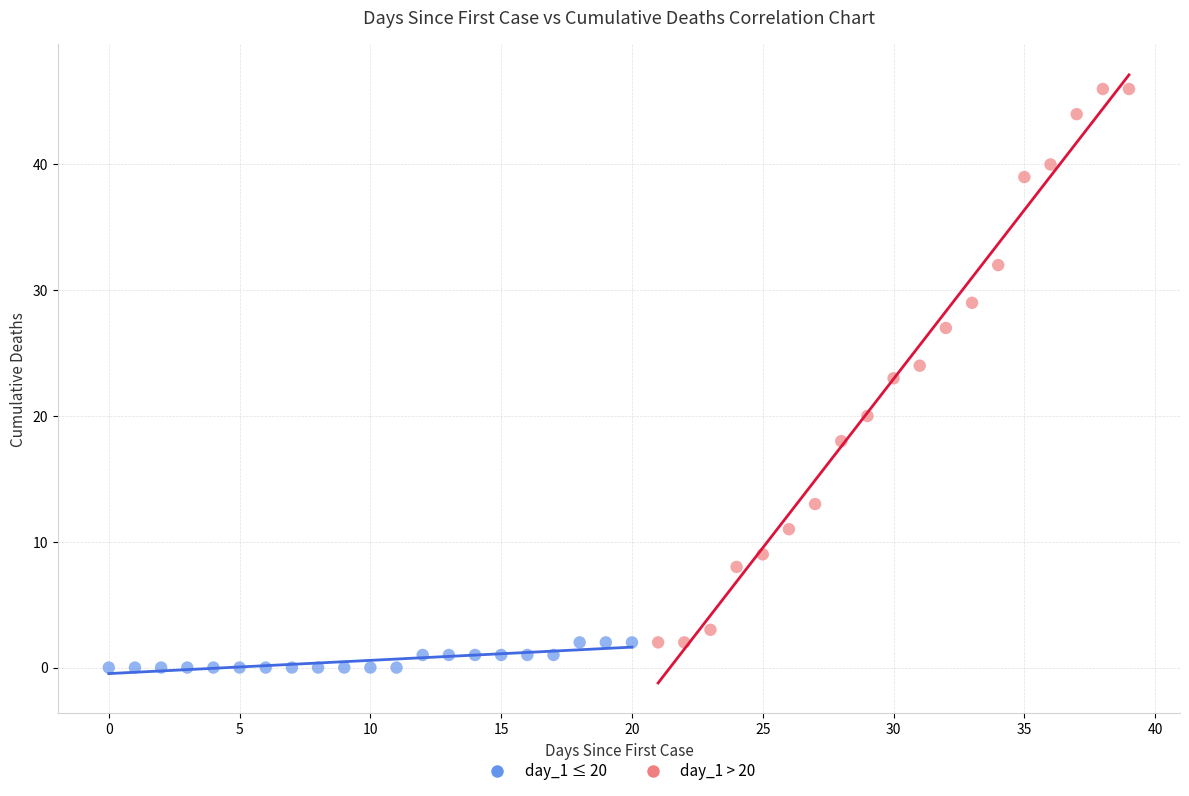

Which series has the widest spread of Y values?

day_1 > 20